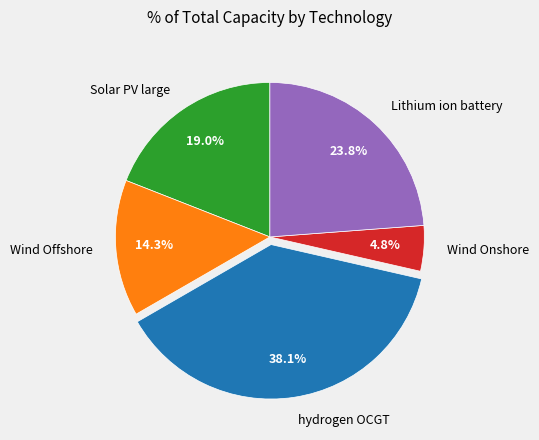

How many segments does this pie chart have?

5